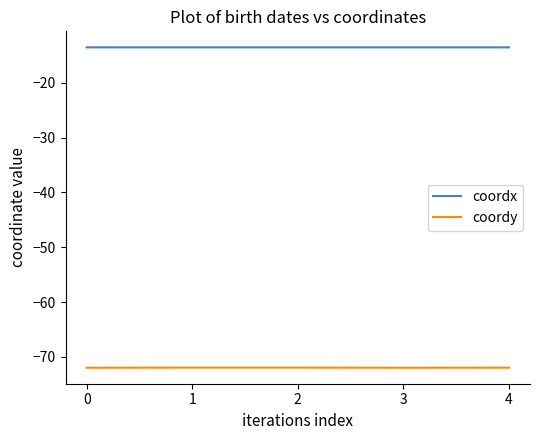

What is the minimum value for coordy?

-72.0